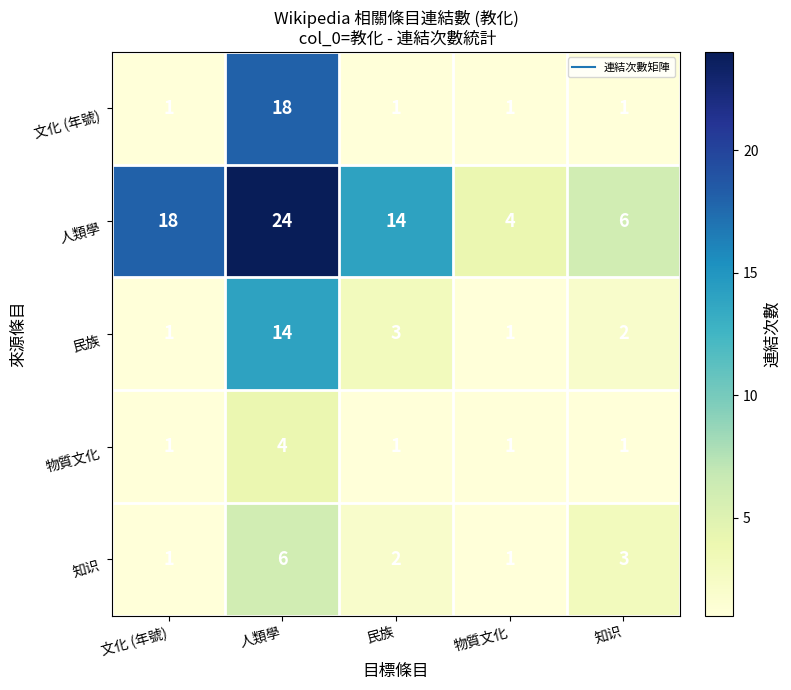

What is the difference between the highest and lowest values at 物質文化?

3